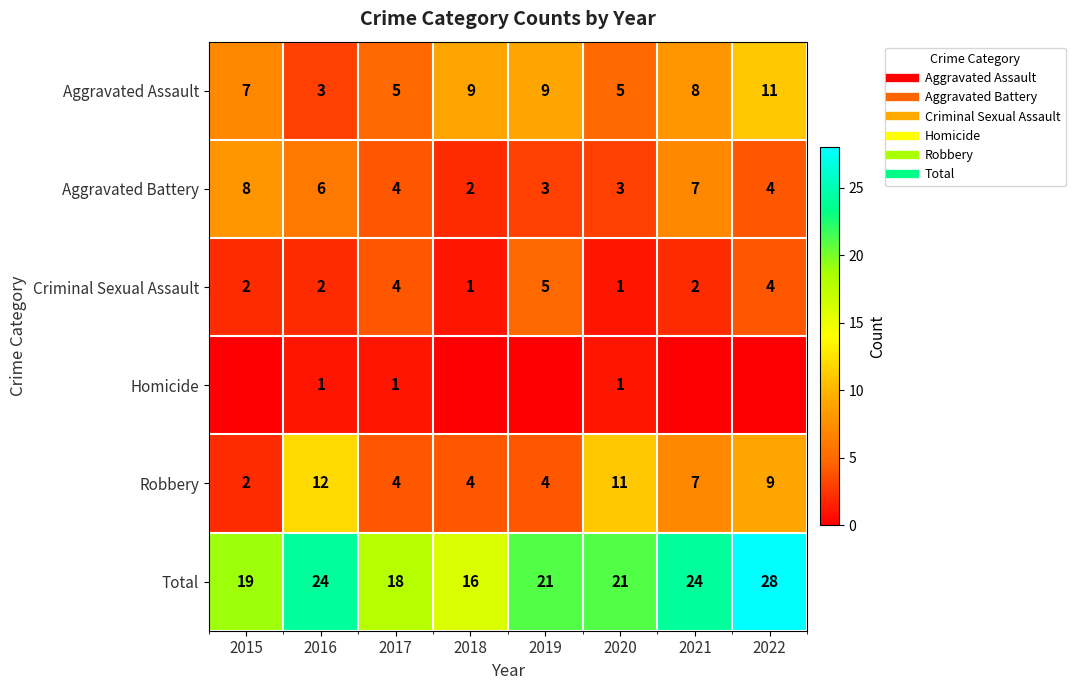

Rank the series at 2020 from lowest to highest value.

Criminal Sexual Assault, Homicide, Aggravated Battery, Aggravated Assault, Robbery, Total